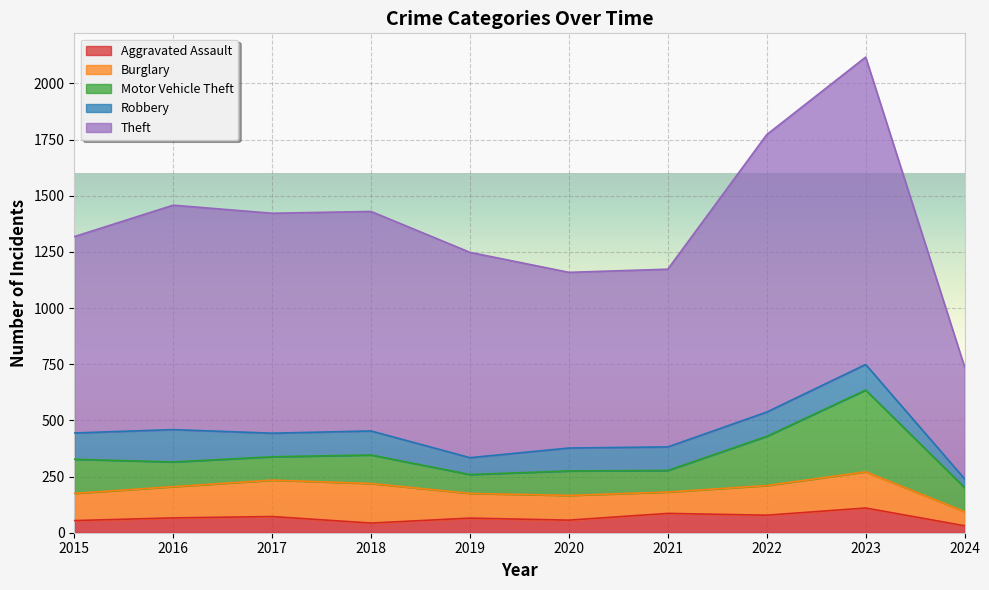

What is the value of the Robbery point at the 3rd from the left?

105